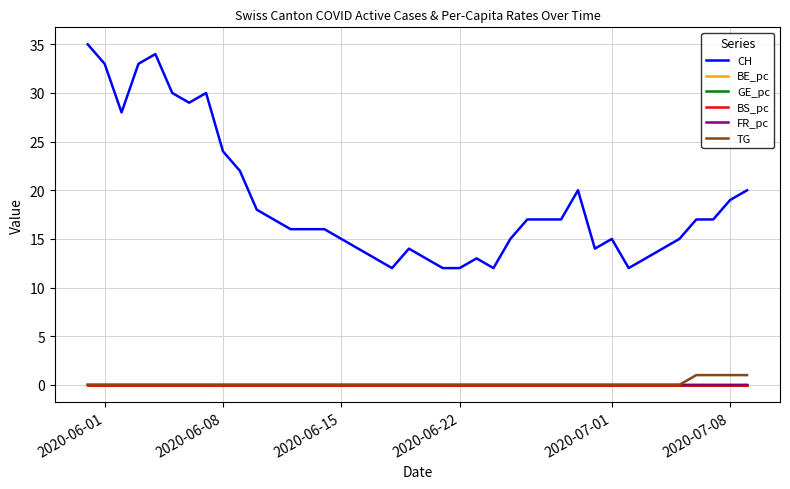

What is the maximum value shown in the chart?

35.0